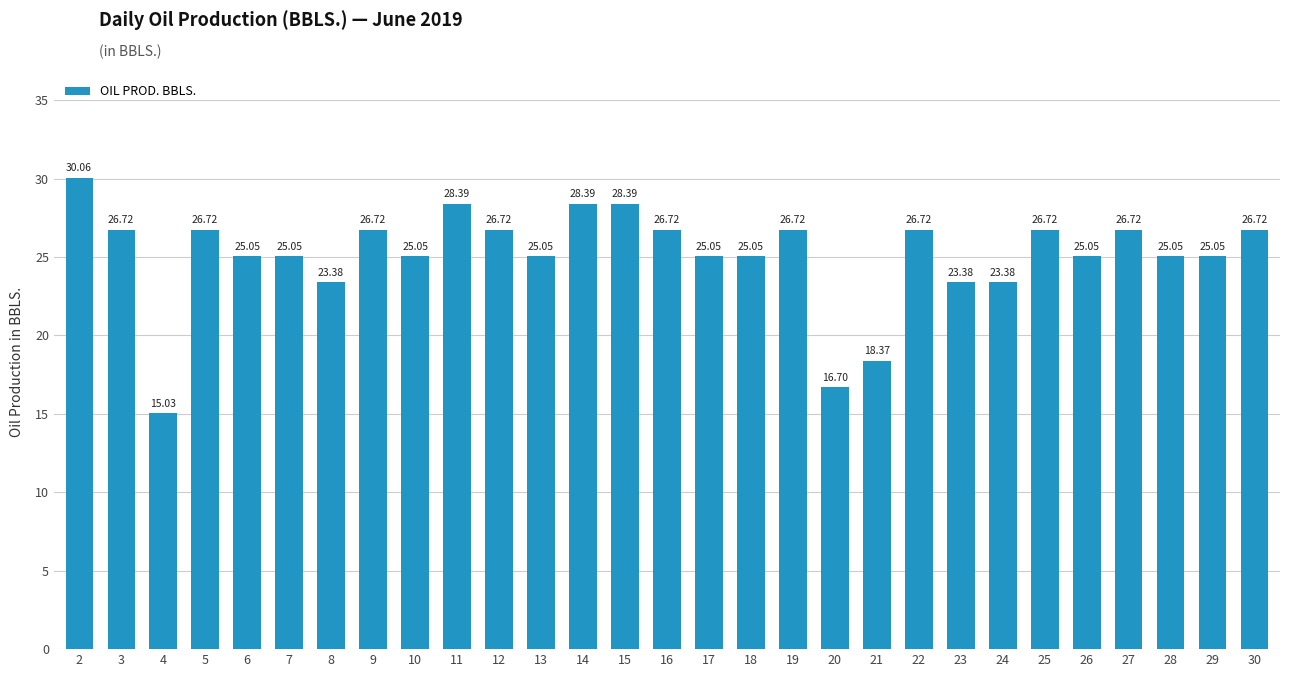

How many data points are less than 25?

6